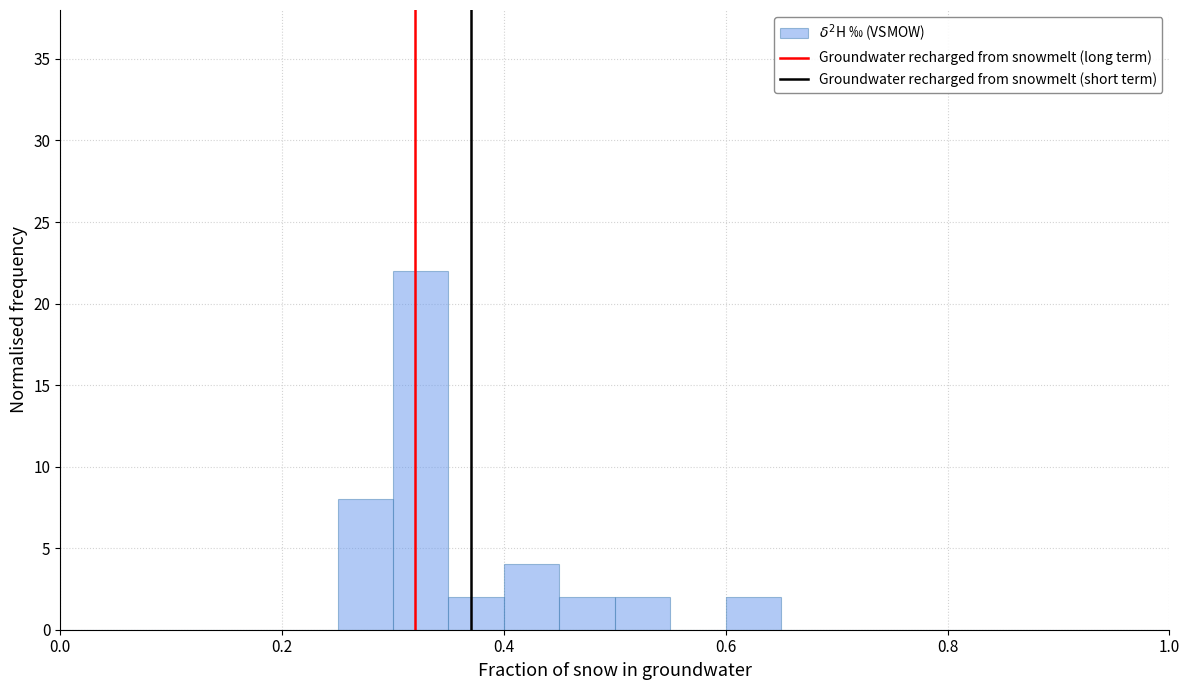

Read against the x-axis, roughly where is the centre of the tallest bar?

0.32